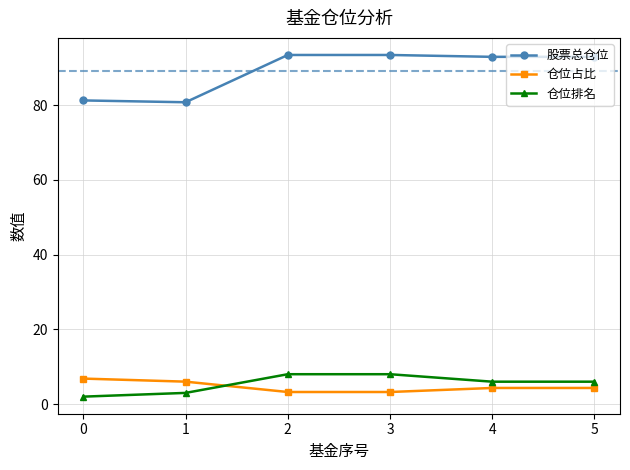

The 股票总仓位 series shows 64.6 at 2. True or false?

False